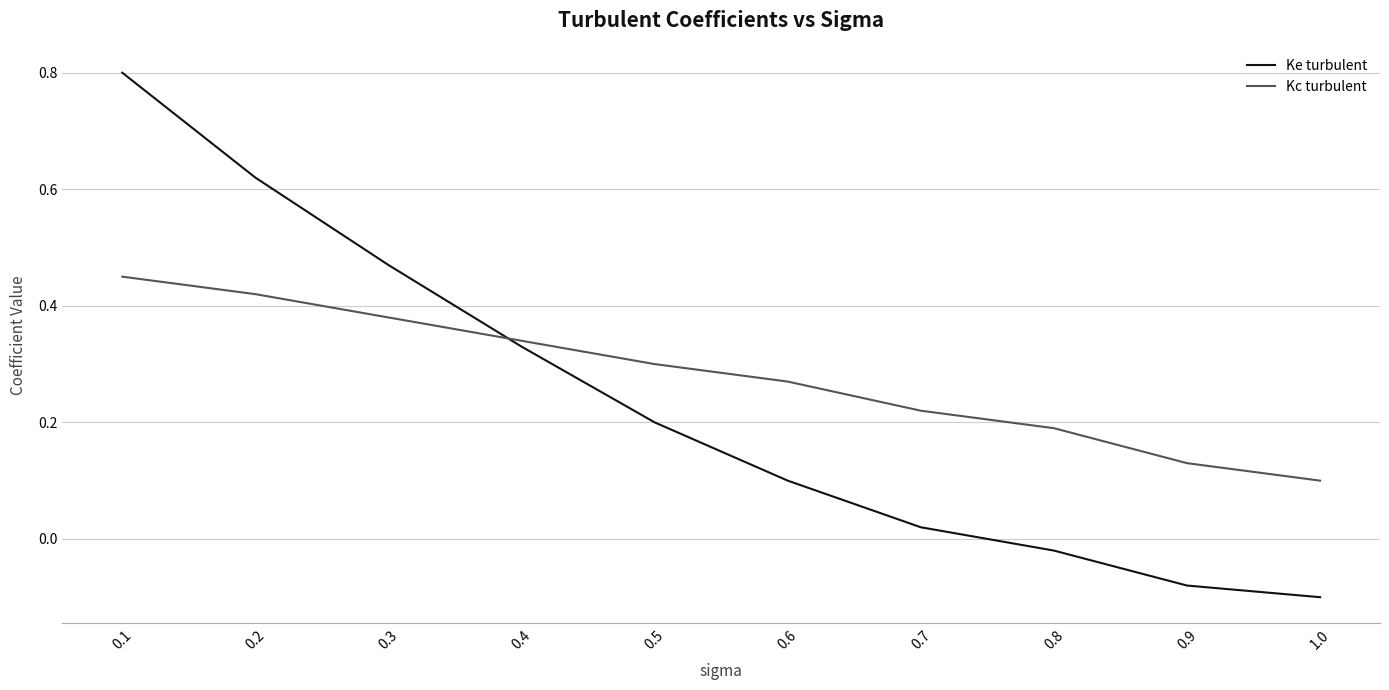

Does the chart display data point markers on the line(s)?

No